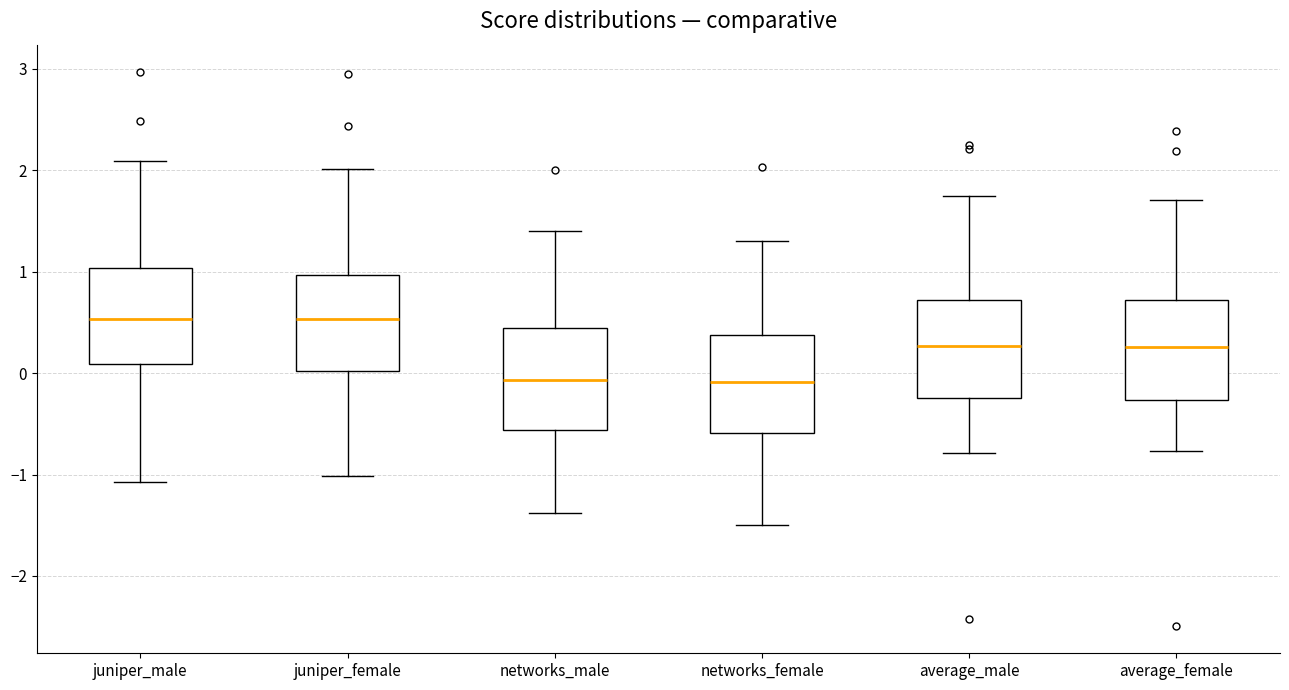

Reading left to right, read every box against the y-axis: the position of its median line, the range the box covers, and the ends of its whiskers. The values are not printed on the chart, so give them approximately, as read against the axis.

juniper_male: median 0.5, box 0.1 to 1.0, whiskers -1.1 to 2.1
juniper_female: median 0.5, box 0.0 to 1.0, whiskers -1.0 to 2.0
networks_male: median -0.1, box -0.6 to 0.4, whiskers -1.4 to 1.4
networks_female: median -0.1, box -0.6 to 0.4, whiskers -1.5 to 1.3
average_male: median 0.3, box -0.2 to 0.7, whiskers -0.8 to 1.7
average_female: median 0.3, box -0.3 to 0.7, whiskers -0.8 to 1.7